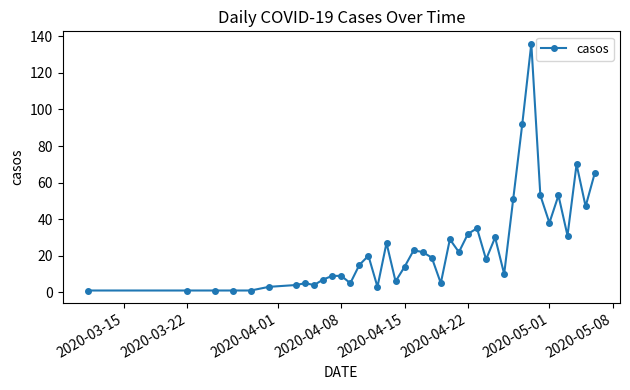

What is the value of the 40th point from the left?

65